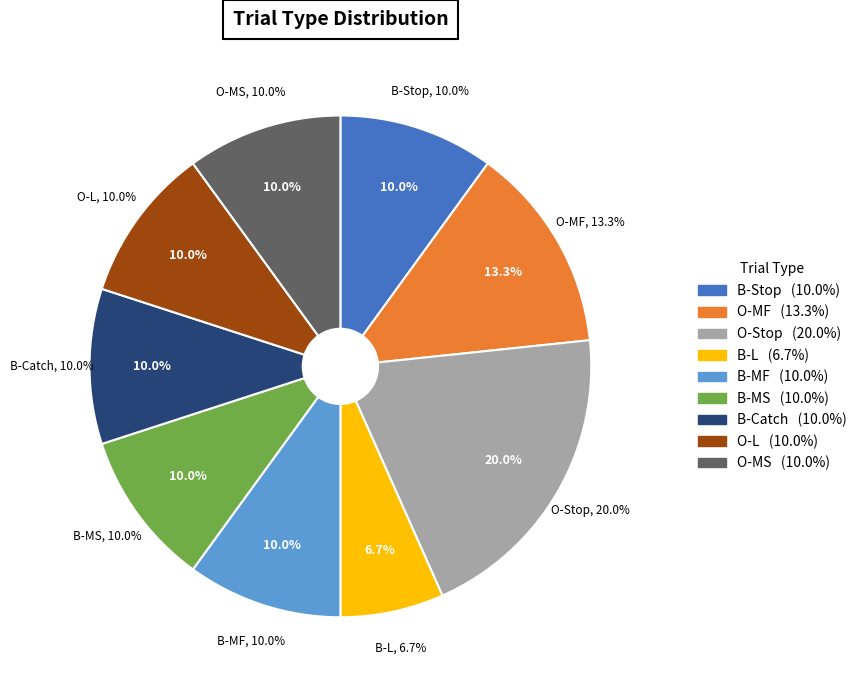

How many slices are in this pie chart?

9